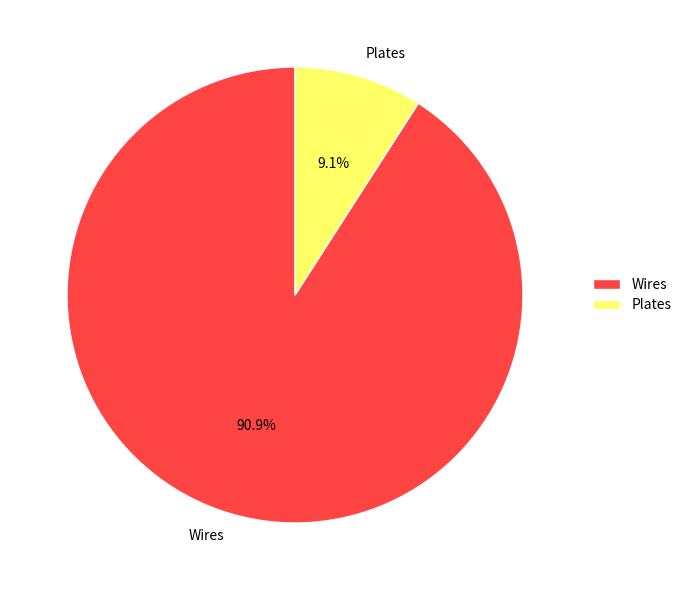

Is there a majority slice in this chart?

Yes